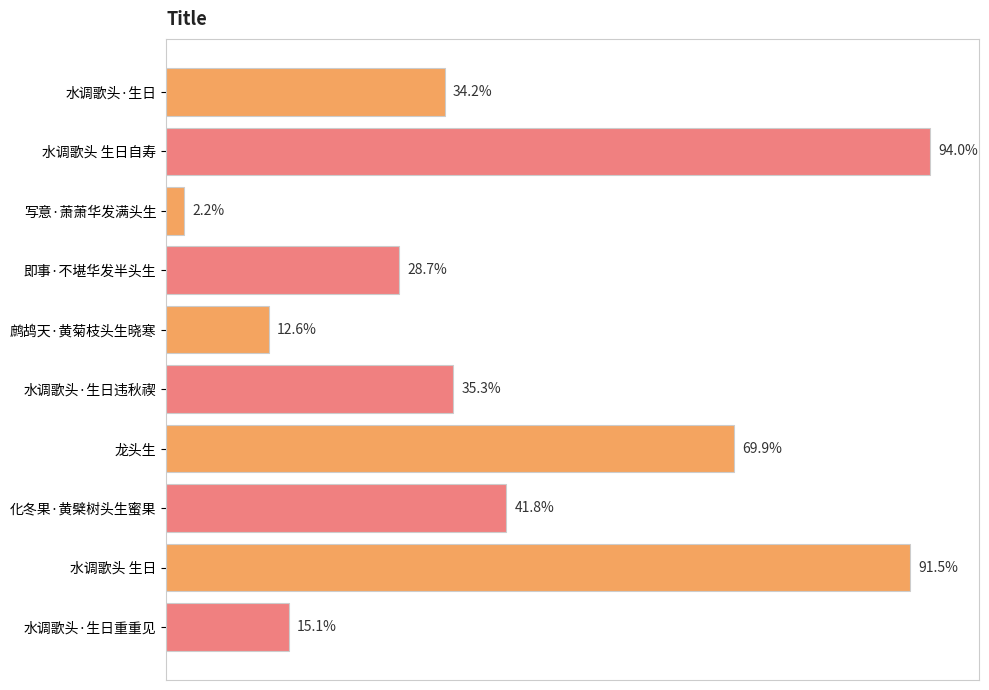

Are the bars horizontal?

Yes